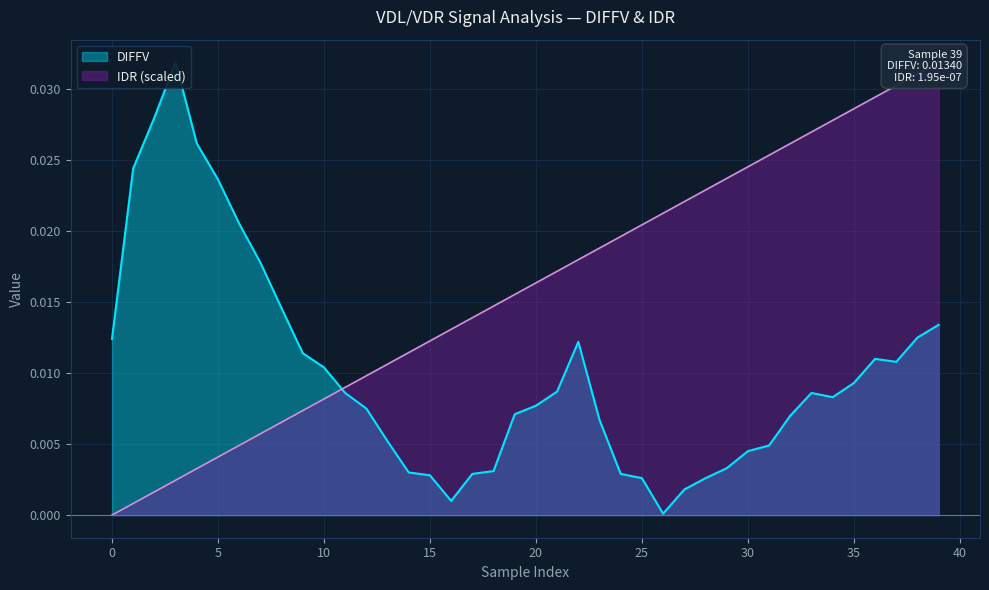

List the series in order of their peak value, lowest first.

DIFFV, IDR